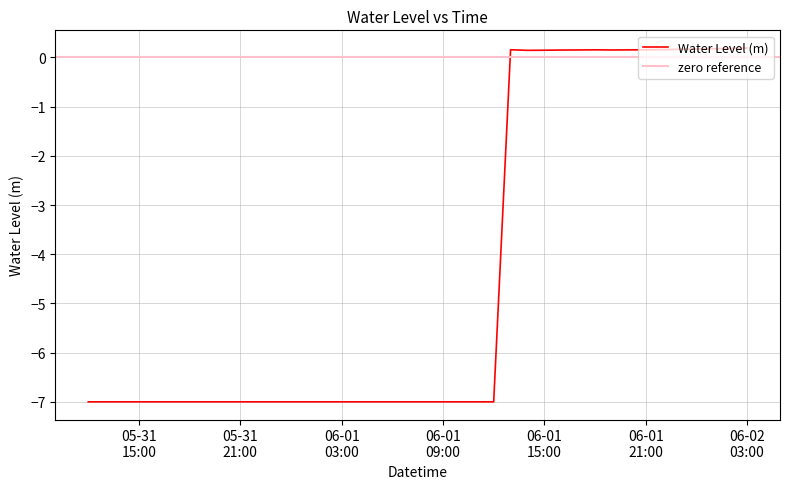

What is the minimum value shown in the chart?

-7.0